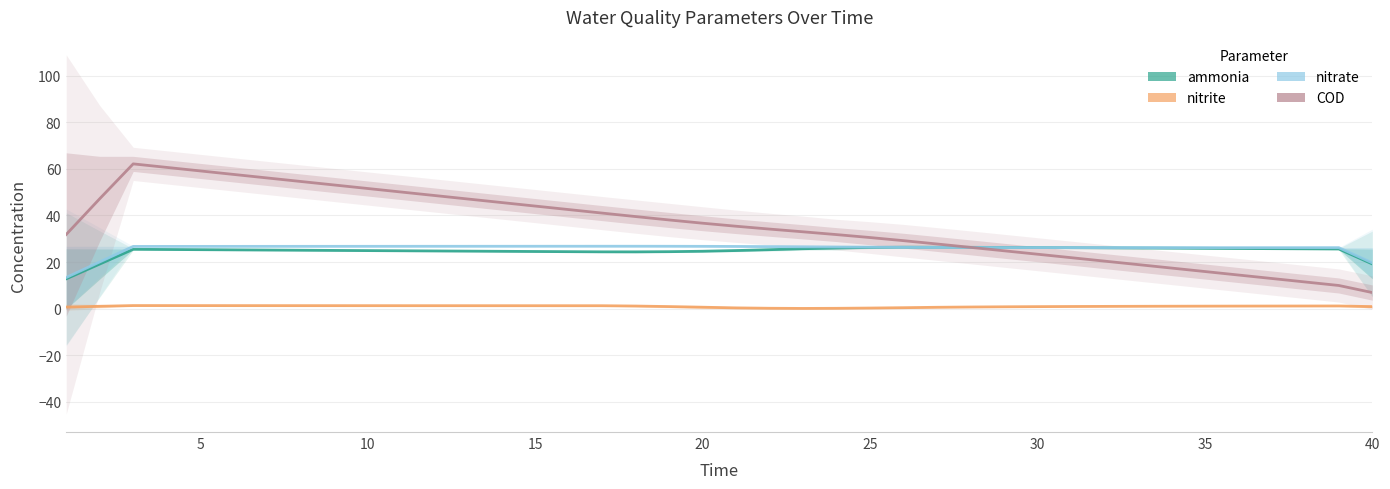

Is the value of ammonia at 23 greater than the value of nitrite at 15?

Yes